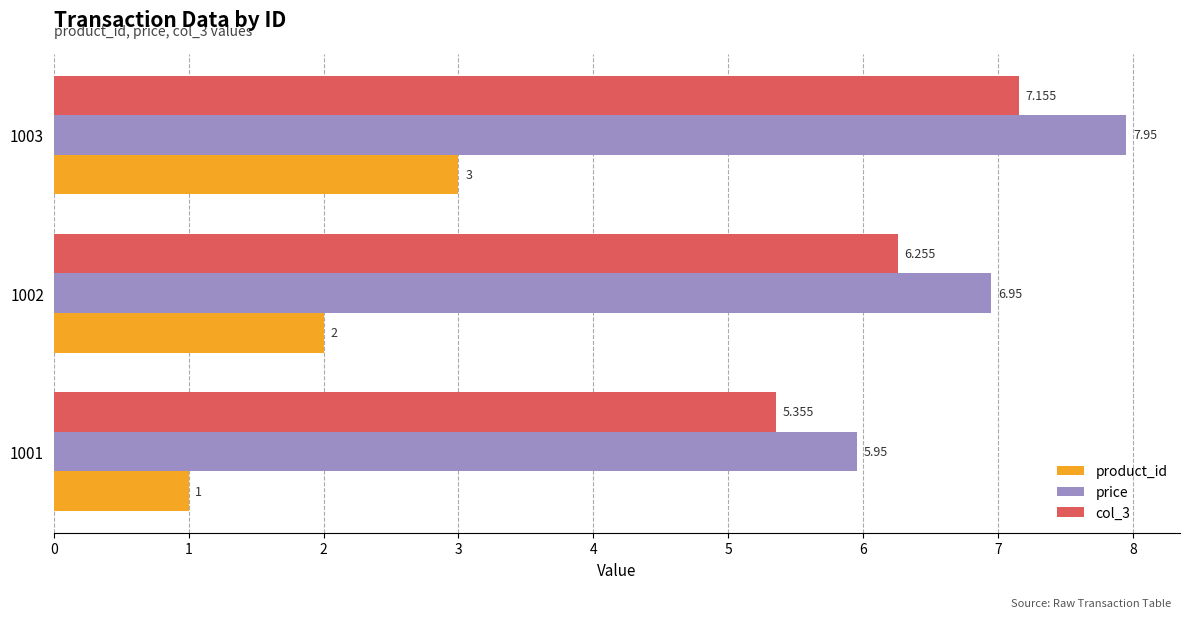

What are all the series names shown in the legend?

product_id, price, col_3